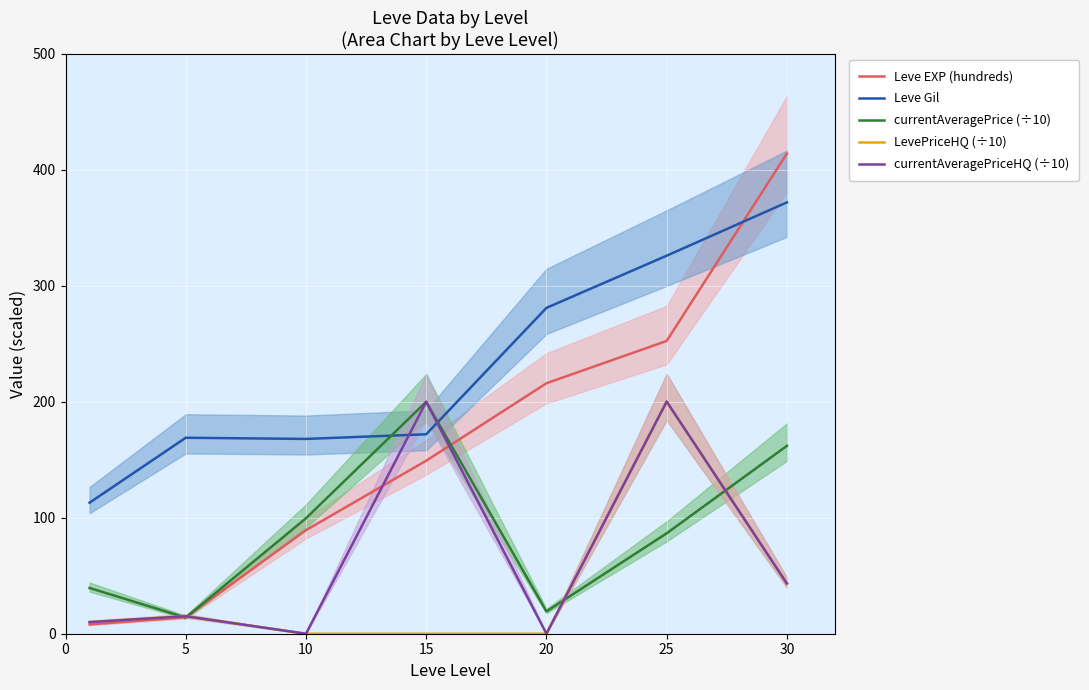

Which category has the lowest value in the LevePriceHQ (÷10) series?

10